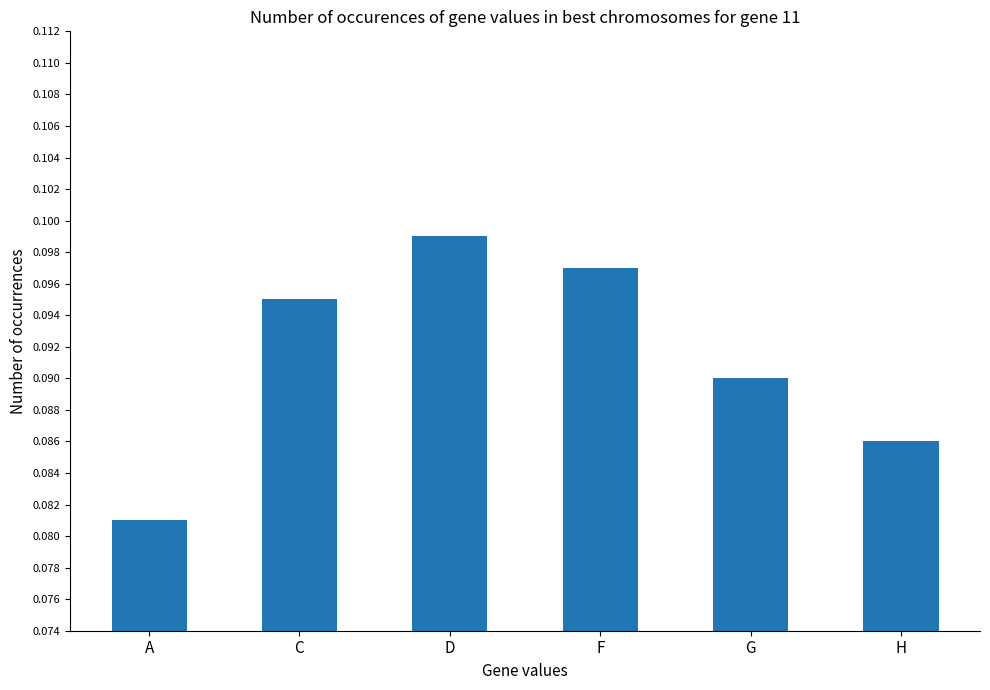

How many data points does each series have?

6